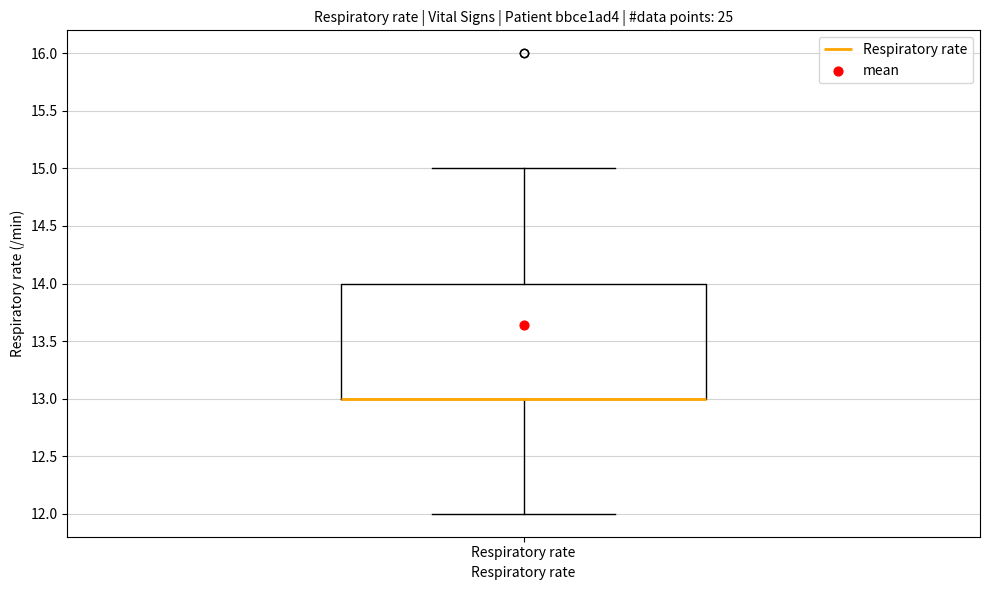

Where does the lower whisker of the box for Respiratory rate end on the y-axis? The values are not printed on the chart, so give them approximately, as read against the axis.

12